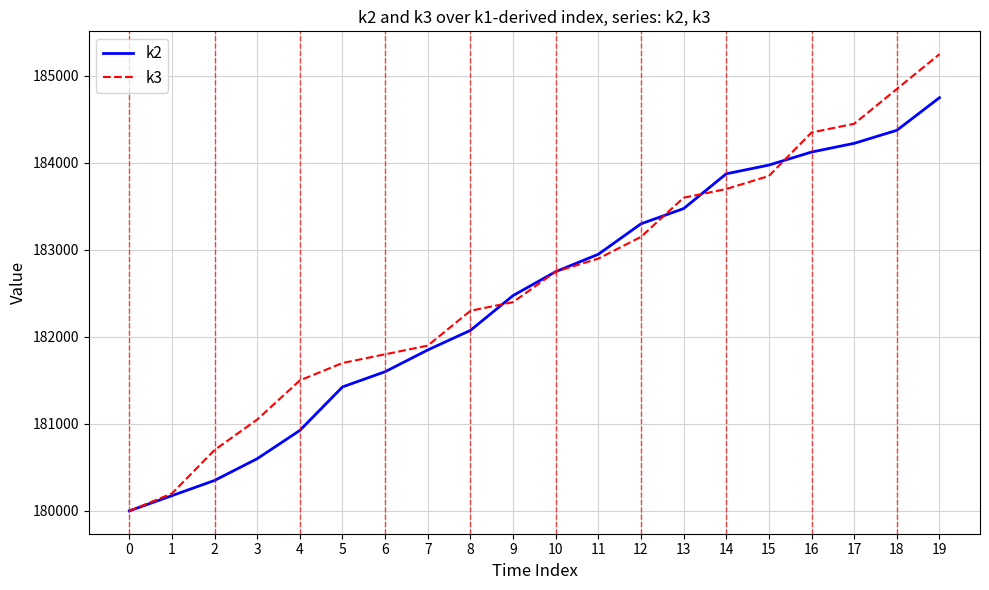

What is the difference between the second highest and minimum values in the k3 series?

4850